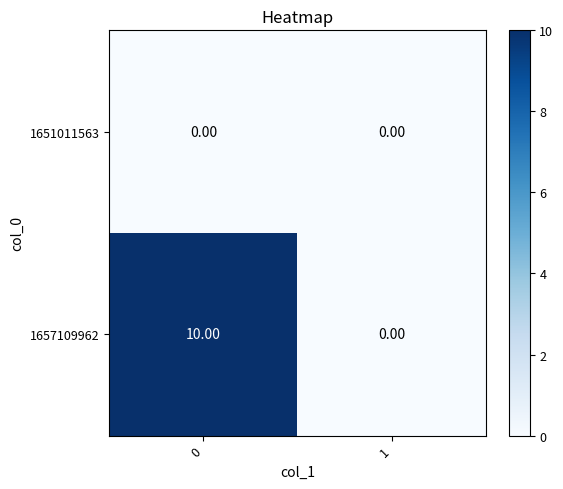

What is the sum of the 1657109962 values at 0 and 1?

10